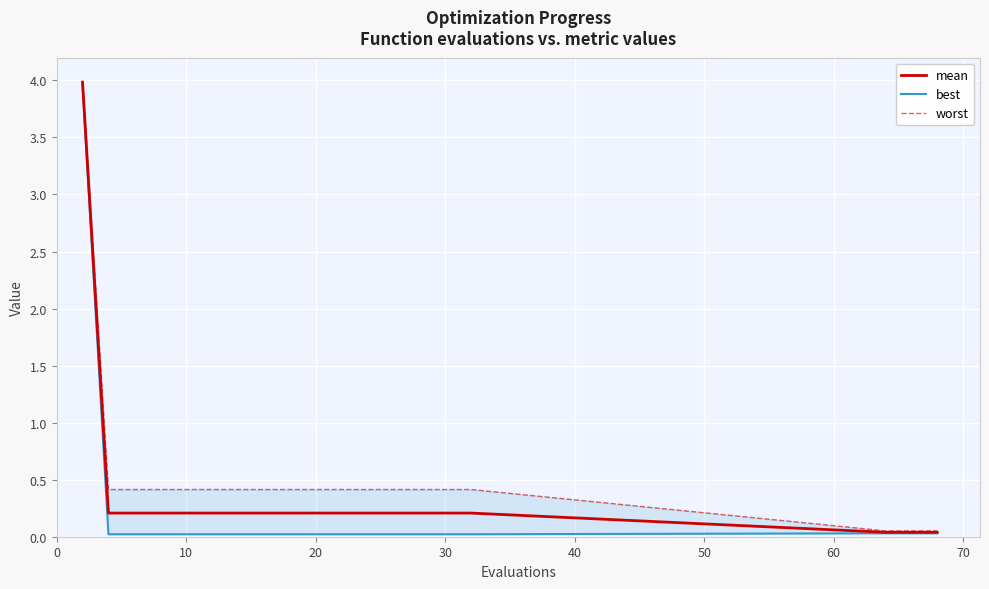

Reading left to right, extract all data points from this chart.

mean: 4.0	0.2	0.2	0.2	0.2	0.2	0.2	0.2	0.2	0.2	0.2	0.2	0.2	0.2	0.2	0.2	0.0	0.0	0.0	0.0
best: 4.0	0.0	0.0	0.0	0.0	0.0	0.0	0.0	0.0	0.0	0.0	0.0	0.0	0.0	0.0	0.0	0.0	0.0	0.0	0.0
worst: 4.0	0.4	0.4	0.4	0.4	0.4	0.4	0.4	0.4	0.4	0.4	0.4	0.4	0.4	0.4	0.4	0.1	0.1	0.1	0.1